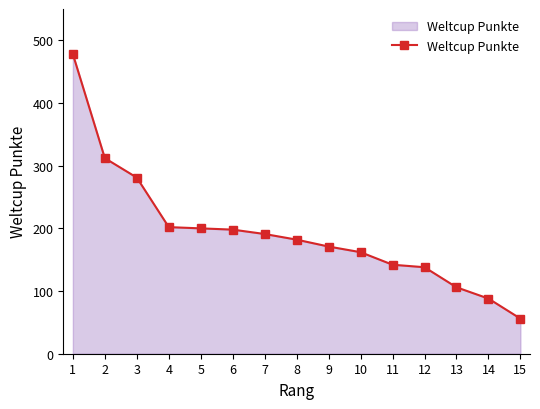

Is it true that the value at 8 is 264?

False